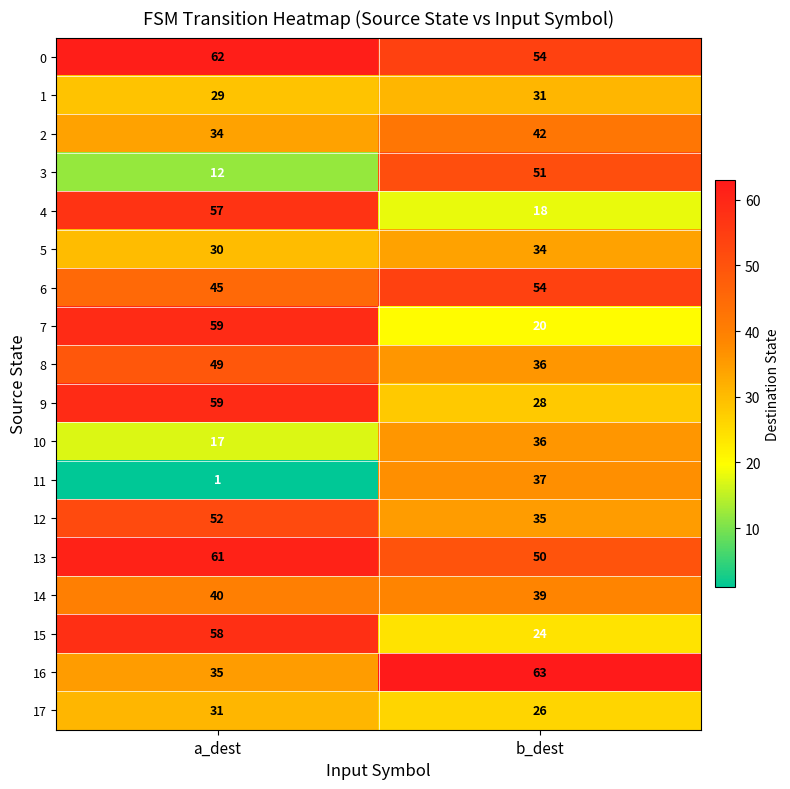

What is the spread (max minus min) of values at b_dest?

45